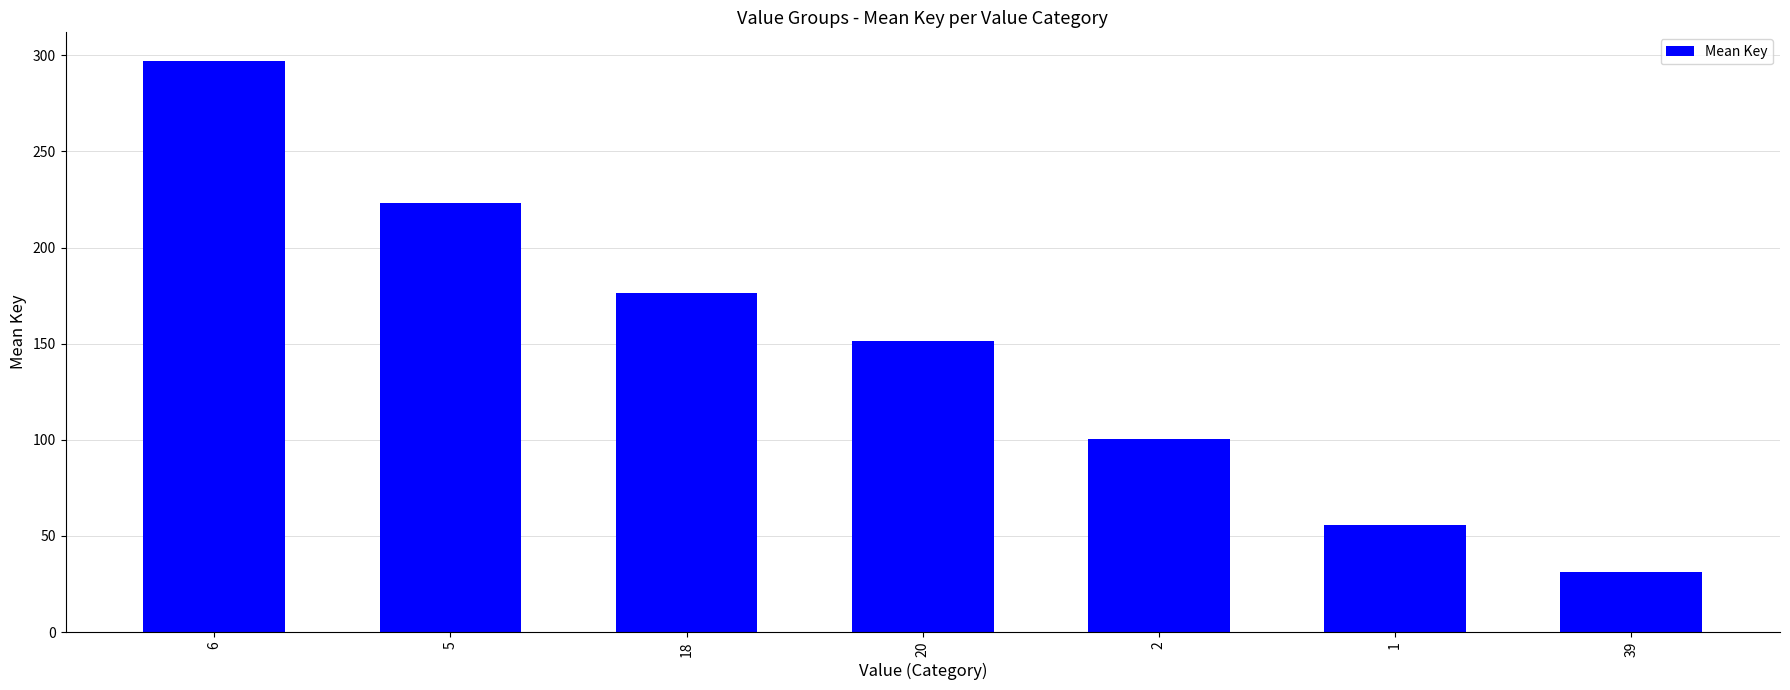

The chart shows a value of 31.4 at 39. True or false?

True